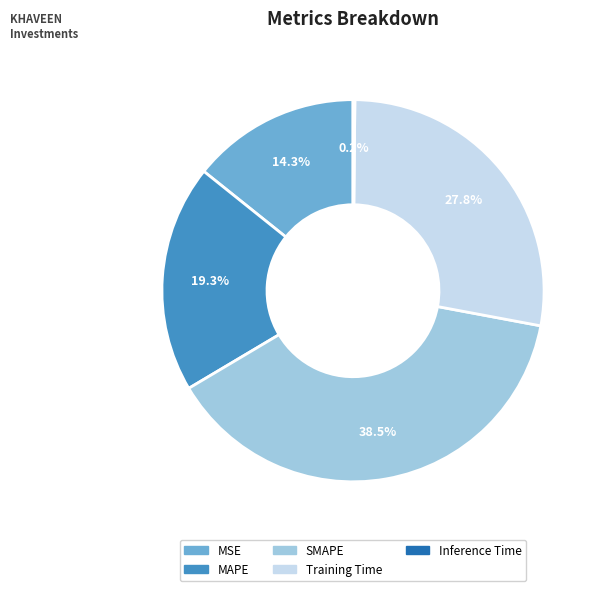

Is it true that SMAPE is 44% of the pie?

False